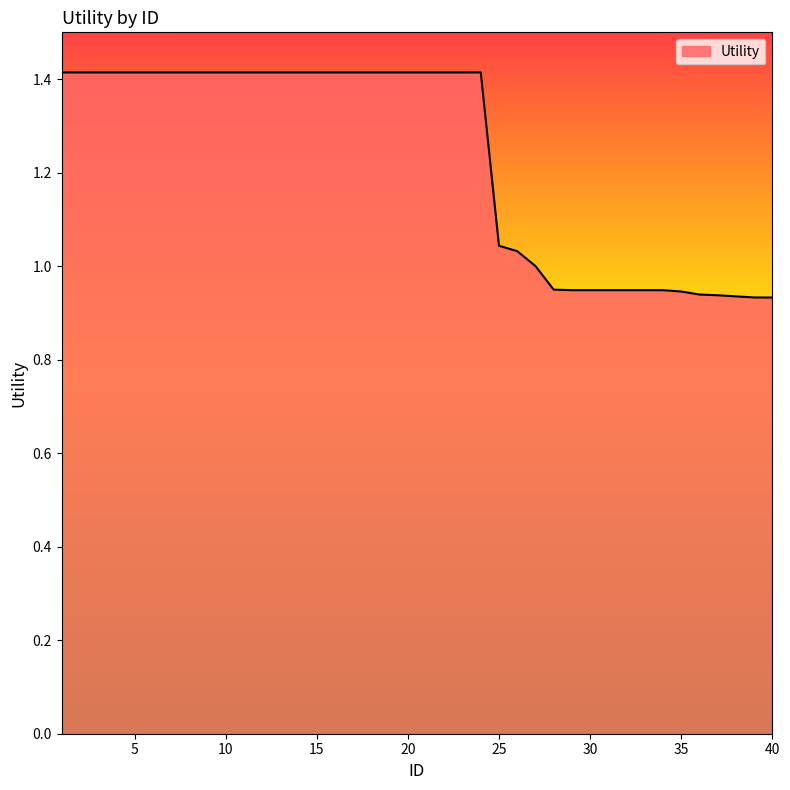

What is the value of the 26th point from the left?

1.0